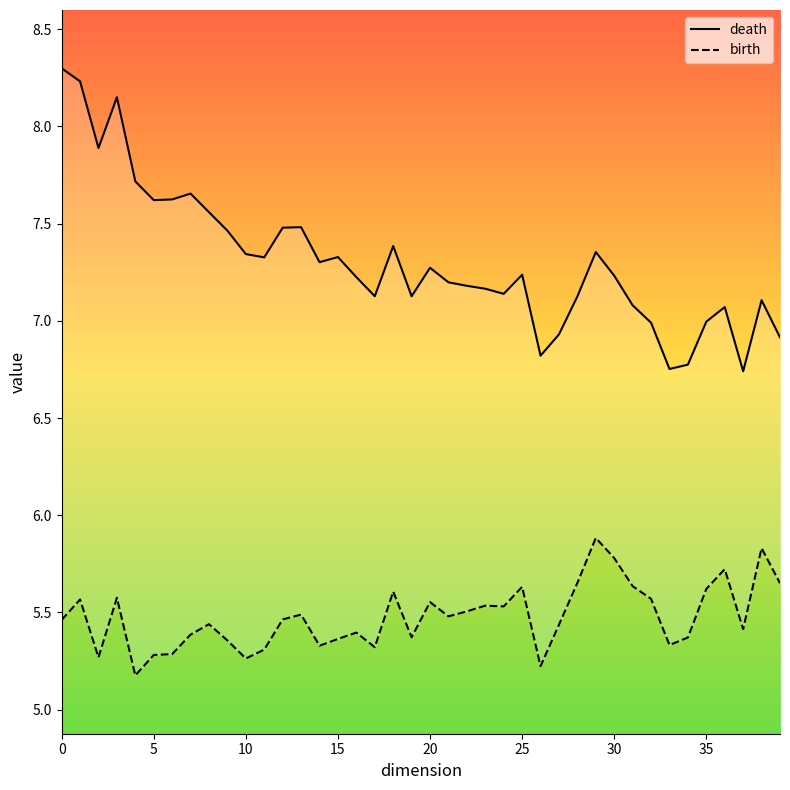

Is the value of death at 31 greater than the value of birth at 11?

Yes